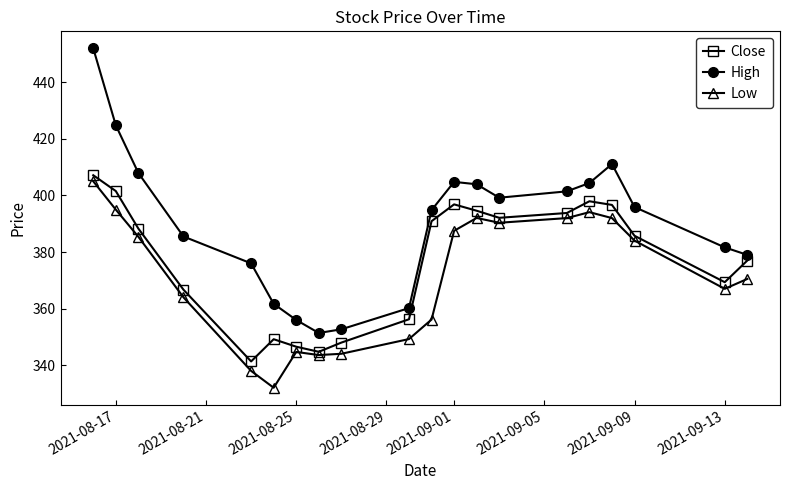

Which series has the largest total across all categories?

High